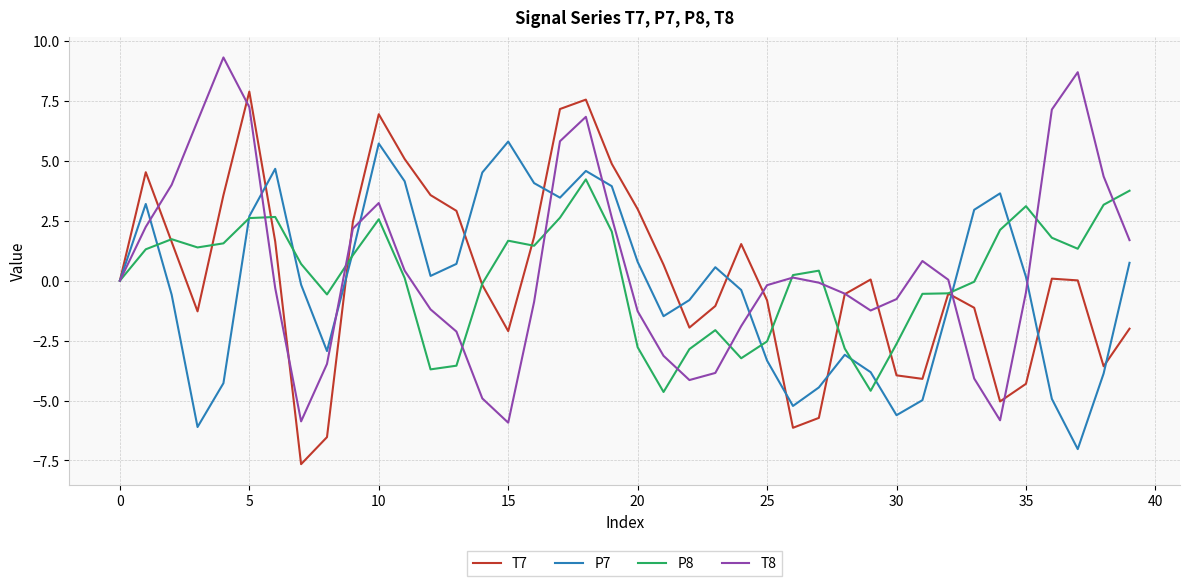

What is the smallest value displayed?

-7.7